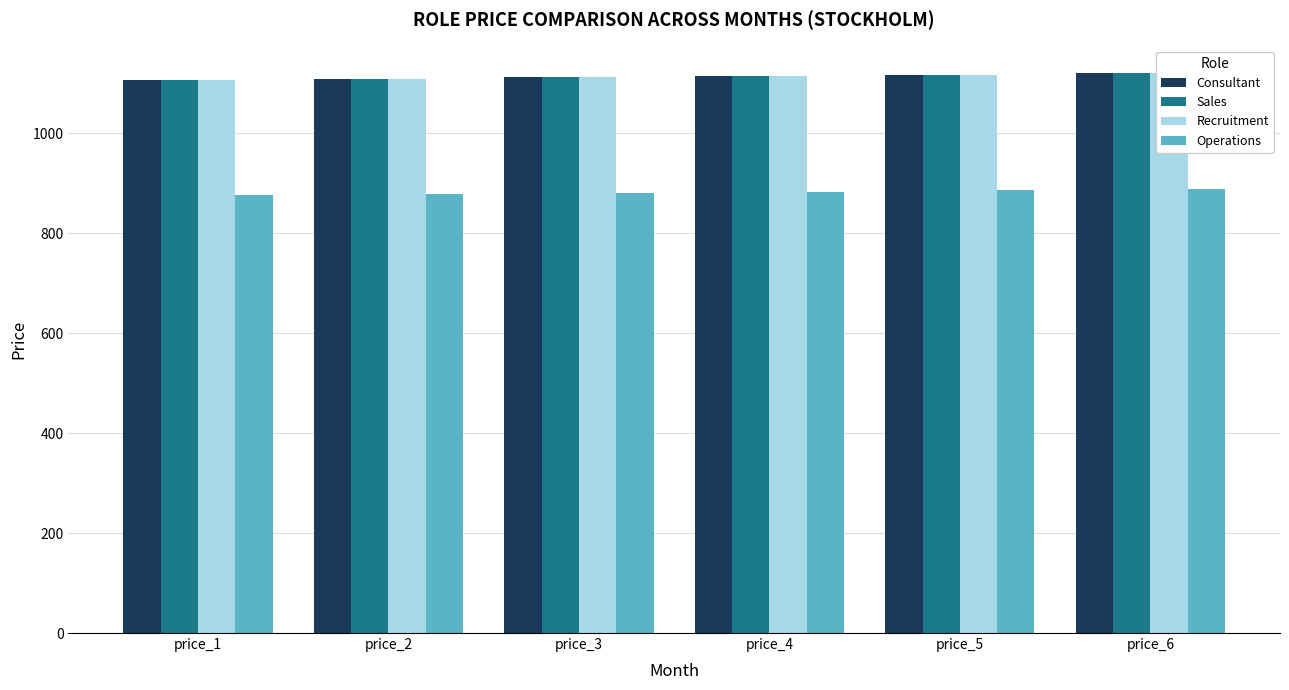

What is the lowest value of the Operations series?

877.1